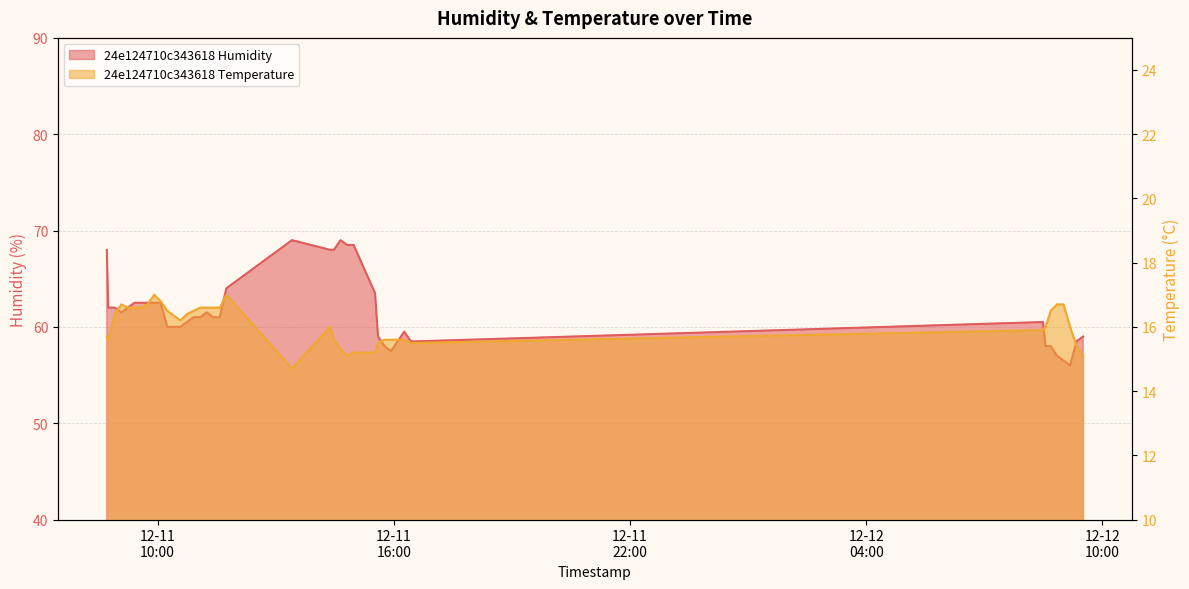

True or false: 24e124710c343618 Humidity and 24e124710c343618 Temperature cross at least once.

False